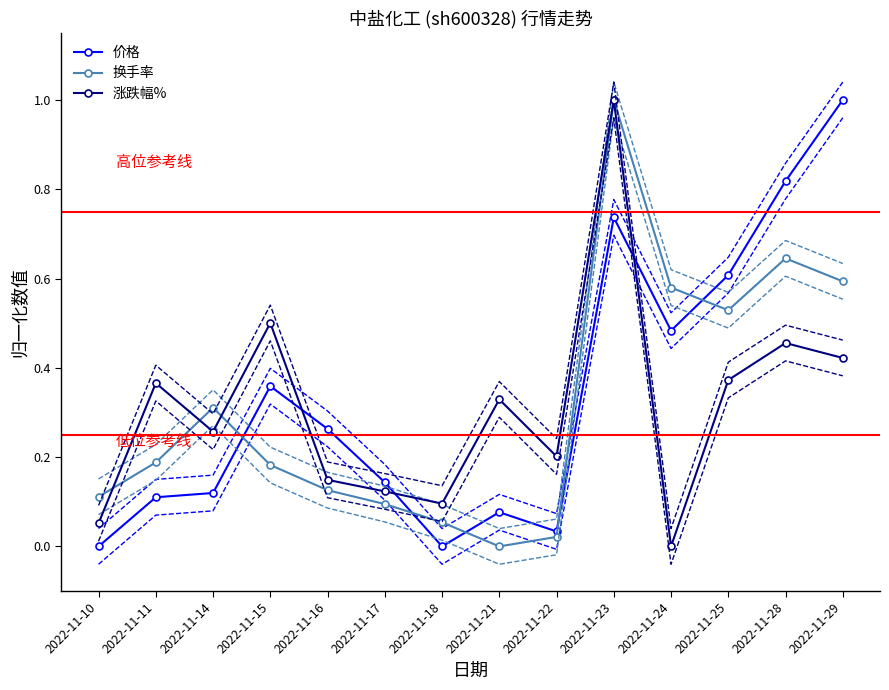

Where is 价格 nearest to the value 0?

2022-11-10